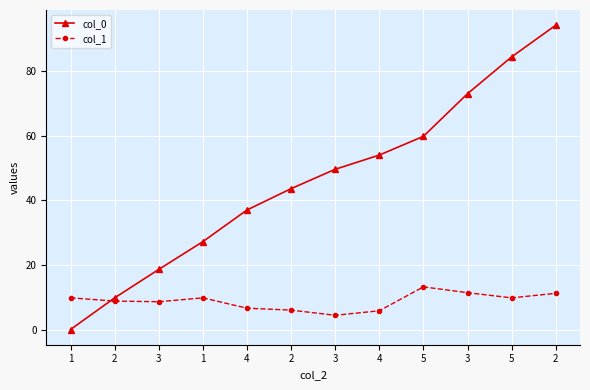

True or false: col_1 and col_0 intersect in this chart.

True